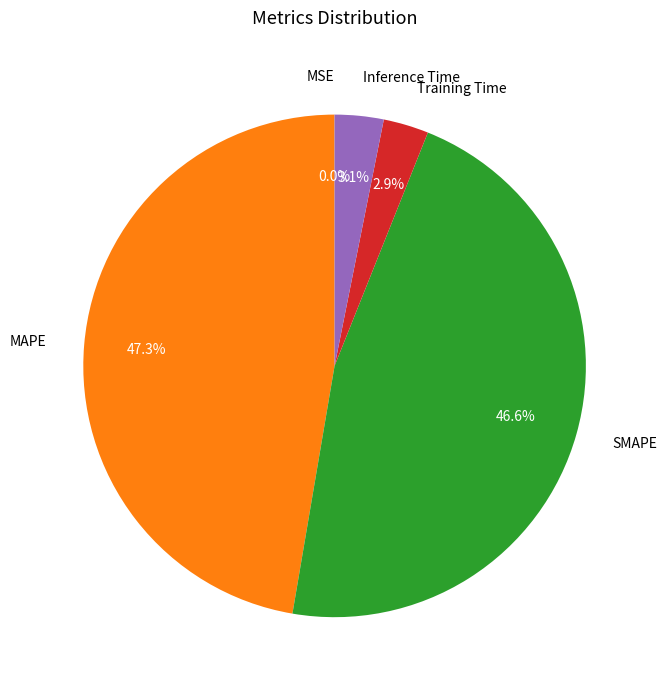

Which category has the biggest portion of the pie?

MAPE